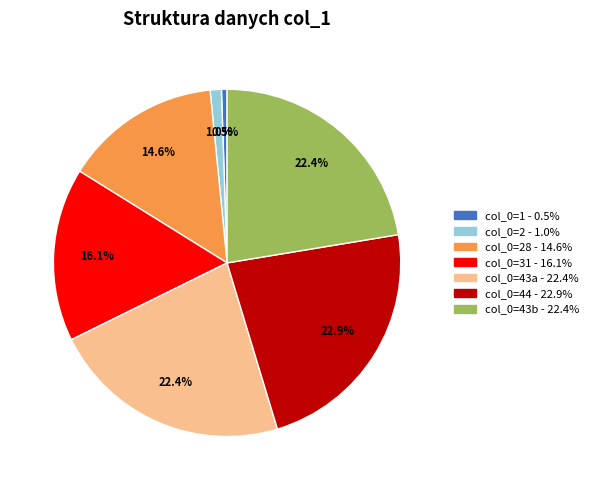

To the nearest percent, what is the average slice percentage?

14%